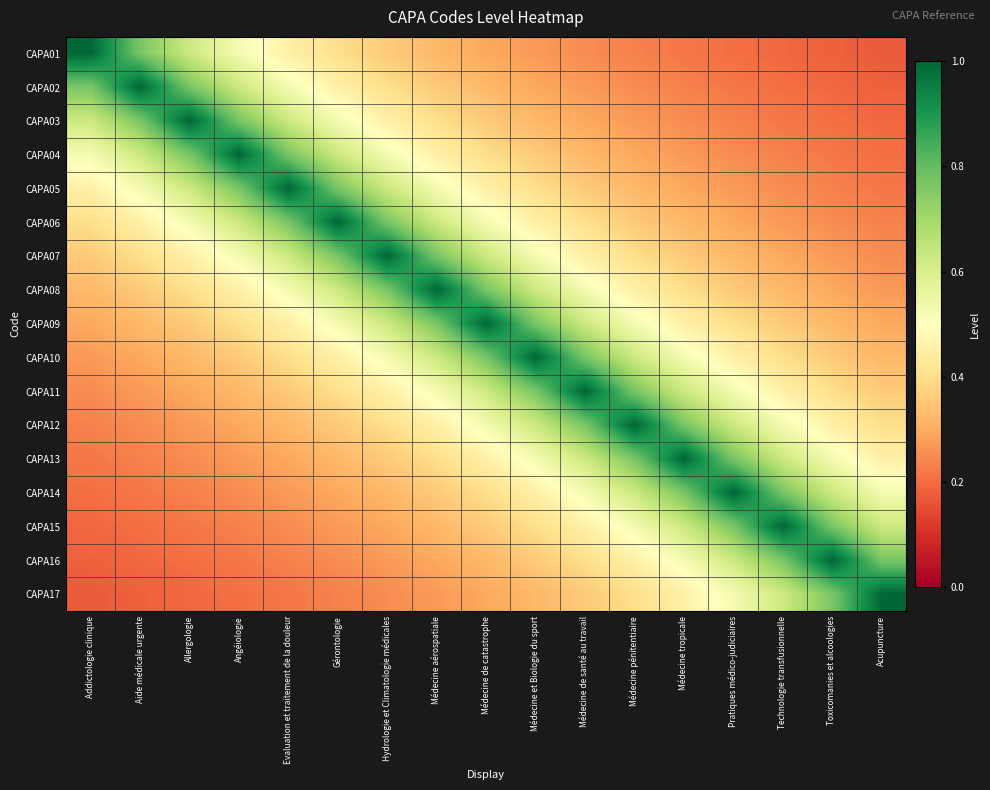

Reading left to right, what are all the values shown in this chart?

CAPA01: Addictologie clinique=1.0	Aide médicale urgente=0.8	Allergologie=0.6	Angéiologie=0.5	Evaluation et traitement de la douleur=0.5	Gérontologie=0.4	Hydrologie et Climatologie médicales=0.4	Médecine aérospatiale=0.3	Médecine de catastrophe=0.3	Médecine et Biologie du sport=0.3	Médecine de santé au travail=0.2	Médecine pénitentiaire=0.2	Médecine tropicale=0.2	Pratiques médico-judiciaires=0.2	Technologie transfusionnelle=0.2	Toxicomanies et alcoologies=0.2	Acupuncture=0.2
CAPA02: Addictologie clinique=0.8	Aide médicale urgente=1.0	Allergologie=0.8	Angéiologie=0.6	Evaluation et traitement de la douleur=0.5	Gérontologie=0.5	Hydrologie et Climatologie médicales=0.4	Médecine aérospatiale=0.4	Médecine de catastrophe=0.3	Médecine et Biologie du sport=0.3	Médecine de santé au travail=0.3	Médecine pénitentiaire=0.2	Médecine tropicale=0.2	Pratiques médico-judiciaires=0.2	Technologie transfusionnelle=0.2	Toxicomanies et alcoologies=0.2	Acupuncture=0.2
CAPA03: Addictologie clinique=0.6	Aide médicale urgente=0.8	Allergologie=1.0	Angéiologie=0.8	Evaluation et traitement de la douleur=0.6	Gérontologie=0.5	Hydrologie et Climatologie médicales=0.5	Médecine aérospatiale=0.4	Médecine de catastrophe=0.4	Médecine et Biologie du sport=0.3	Médecine de santé au travail=0.3	Médecine pénitentiaire=0.3	Médecine tropicale=0.2	Pratiques médico-judiciaires=0.2	Technologie transfusionnelle=0.2	Toxicomanies et alcoologies=0.2	Acupuncture=0.2
CAPA04: Addictologie clinique=0.5	Aide médicale urgente=0.6	Allergologie=0.8	Angéiologie=1.0	Evaluation et traitement de la douleur=0.8	Gérontologie=0.6	Hydrologie et Climatologie médicales=0.5	Médecine aérospatiale=0.5	Médecine de catastrophe=0.4	Médecine et Biologie du sport=0.4	Médecine de santé au travail=0.3	Médecine pénitentiaire=0.3	Médecine tropicale=0.3	Pratiques médico-judiciaires=0.2	Technologie transfusionnelle=0.2	Toxicomanies et alcoologies=0.2	Acupuncture=0.2
CAPA05: Addictologie clinique=0.5	Aide médicale urgente=0.5	Allergologie=0.6	Angéiologie=0.8	Evaluation et traitement de la douleur=1.0	Gérontologie=0.8	Hydrologie et Climatologie médicales=0.6	Médecine aérospatiale=0.5	Médecine de catastrophe=0.5	Médecine et Biologie du sport=0.4	Médecine de santé au travail=0.4	Médecine pénitentiaire=0.3	Médecine tropicale=0.3	Pratiques médico-judiciaires=0.3	Technologie transfusionnelle=0.2	Toxicomanies et alcoologies=0.2	Acupuncture=0.2
CAPA06: Addictologie clinique=0.4	Aide médicale urgente=0.5	Allergologie=0.5	Angéiologie=0.6	Evaluation et traitement de la douleur=0.8	Gérontologie=1.0	Hydrologie et Climatologie médicales=0.8	Médecine aérospatiale=0.6	Médecine de catastrophe=0.5	Médecine et Biologie du sport=0.5	Médecine de santé au travail=0.4	Médecine pénitentiaire=0.4	Médecine tropicale=0.3	Pratiques médico-judiciaires=0.3	Technologie transfusionnelle=0.3	Toxicomanies et alcoologies=0.2	Acupuncture=0.2
CAPA07: Addictologie clinique=0.4	Aide médicale urgente=0.4	Allergologie=0.5	Angéiologie=0.5	Evaluation et traitement de la douleur=0.6	Gérontologie=0.8	Hydrologie et Climatologie médicales=1.0	Médecine aérospatiale=0.8	Médecine de catastrophe=0.6	Médecine et Biologie du sport=0.5	Médecine de santé au travail=0.5	Médecine pénitentiaire=0.4	Médecine tropicale=0.4	Pratiques médico-judiciaires=0.3	Technologie transfusionnelle=0.3	Toxicomanies et alcoologies=0.3	Acupuncture=0.2
CAPA08: Addictologie clinique=0.3	Aide médicale urgente=0.4	Allergologie=0.4	Angéiologie=0.5	Evaluation et traitement de la douleur=0.5	Gérontologie=0.6	Hydrologie et Climatologie médicales=0.8	Médecine aérospatiale=1.0	Médecine de catastrophe=0.8	Médecine et Biologie du sport=0.6	Médecine de santé au travail=0.5	Médecine pénitentiaire=0.5	Médecine tropicale=0.4	Pratiques médico-judiciaires=0.4	Technologie transfusionnelle=0.3	Toxicomanies et alcoologies=0.3	Acupuncture=0.3
CAPA09: Addictologie clinique=0.3	Aide médicale urgente=0.3	Allergologie=0.4	Angéiologie=0.4	Evaluation et traitement de la douleur=0.5	Gérontologie=0.5	Hydrologie et Climatologie médicales=0.6	Médecine aérospatiale=0.8	Médecine de catastrophe=1.0	Médecine et Biologie du sport=0.8	Médecine de santé au travail=0.6	Médecine pénitentiaire=0.5	Médecine tropicale=0.5	Pratiques médico-judiciaires=0.4	Technologie transfusionnelle=0.4	Toxicomanies et alcoologies=0.3	Acupuncture=0.3
CAPA10: Addictologie clinique=0.3	Aide médicale urgente=0.3	Allergologie=0.3	Angéiologie=0.4	Evaluation et traitement de la douleur=0.4	Gérontologie=0.5	Hydrologie et Climatologie médicales=0.5	Médecine aérospatiale=0.6	Médecine de catastrophe=0.8	Médecine et Biologie du sport=1.0	Médecine de santé au travail=0.8	Médecine pénitentiaire=0.6	Médecine tropicale=0.5	Pratiques médico-judiciaires=0.5	Technologie transfusionnelle=0.4	Toxicomanies et alcoologies=0.4	Acupuncture=0.3
CAPA11: Addictologie clinique=0.2	Aide médicale urgente=0.3	Allergologie=0.3	Angéiologie=0.3	Evaluation et traitement de la douleur=0.4	Gérontologie=0.4	Hydrologie et Climatologie médicales=0.5	Médecine aérospatiale=0.5	Médecine de catastrophe=0.6	Médecine et Biologie du sport=0.8	Médecine de santé au travail=1.0	Médecine pénitentiaire=0.8	Médecine tropicale=0.6	Pratiques médico-judiciaires=0.5	Technologie transfusionnelle=0.5	Toxicomanies et alcoologies=0.4	Acupuncture=0.4
CAPA12: Addictologie clinique=0.2	Aide médicale urgente=0.2	Allergologie=0.3	Angéiologie=0.3	Evaluation et traitement de la douleur=0.3	Gérontologie=0.4	Hydrologie et Climatologie médicales=0.4	Médecine aérospatiale=0.5	Médecine de catastrophe=0.5	Médecine et Biologie du sport=0.6	Médecine de santé au travail=0.8	Médecine pénitentiaire=1.0	Médecine tropicale=0.8	Pratiques médico-judiciaires=0.6	Technologie transfusionnelle=0.5	Toxicomanies et alcoologies=0.5	Acupuncture=0.4
CAPA13: Addictologie clinique=0.2	Aide médicale urgente=0.2	Allergologie=0.2	Angéiologie=0.3	Evaluation et traitement de la douleur=0.3	Gérontologie=0.3	Hydrologie et Climatologie médicales=0.4	Médecine aérospatiale=0.4	Médecine de catastrophe=0.5	Médecine et Biologie du sport=0.5	Médecine de santé au travail=0.6	Médecine pénitentiaire=0.8	Médecine tropicale=1.0	Pratiques médico-judiciaires=0.8	Technologie transfusionnelle=0.6	Toxicomanies et alcoologies=0.5	Acupuncture=0.5
CAPA14: Addictologie clinique=0.2	Aide médicale urgente=0.2	Allergologie=0.2	Angéiologie=0.2	Evaluation et traitement de la douleur=0.3	Gérontologie=0.3	Hydrologie et Climatologie médicales=0.3	Médecine aérospatiale=0.4	Médecine de catastrophe=0.4	Médecine et Biologie du sport=0.5	Médecine de santé au travail=0.5	Médecine pénitentiaire=0.6	Médecine tropicale=0.8	Pratiques médico-judiciaires=1.0	Technologie transfusionnelle=0.8	Toxicomanies et alcoologies=0.6	Acupuncture=0.5
CAPA15: Addictologie clinique=0.2	Aide médicale urgente=0.2	Allergologie=0.2	Angéiologie=0.2	Evaluation et traitement de la douleur=0.2	Gérontologie=0.3	Hydrologie et Climatologie médicales=0.3	Médecine aérospatiale=0.3	Médecine de catastrophe=0.4	Médecine et Biologie du sport=0.4	Médecine de santé au travail=0.5	Médecine pénitentiaire=0.5	Médecine tropicale=0.6	Pratiques médico-judiciaires=0.8	Technologie transfusionnelle=1.0	Toxicomanies et alcoologies=0.8	Acupuncture=0.6
CAPA16: Addictologie clinique=0.2	Aide médicale urgente=0.2	Allergologie=0.2	Angéiologie=0.2	Evaluation et traitement de la douleur=0.2	Gérontologie=0.2	Hydrologie et Climatologie médicales=0.3	Médecine aérospatiale=0.3	Médecine de catastrophe=0.3	Médecine et Biologie du sport=0.4	Médecine de santé au travail=0.4	Médecine pénitentiaire=0.5	Médecine tropicale=0.5	Pratiques médico-judiciaires=0.6	Technologie transfusionnelle=0.8	Toxicomanies et alcoologies=1.0	Acupuncture=0.8
CAPA17: Addictologie clinique=0.2	Aide médicale urgente=0.2	Allergologie=0.2	Angéiologie=0.2	Evaluation et traitement de la douleur=0.2	Gérontologie=0.2	Hydrologie et Climatologie médicales=0.2	Médecine aérospatiale=0.3	Médecine de catastrophe=0.3	Médecine et Biologie du sport=0.3	Médecine de santé au travail=0.4	Médecine pénitentiaire=0.4	Médecine tropicale=0.5	Pratiques médico-judiciaires=0.5	Technologie transfusionnelle=0.6	Toxicomanies et alcoologies=0.8	Acupuncture=1.0